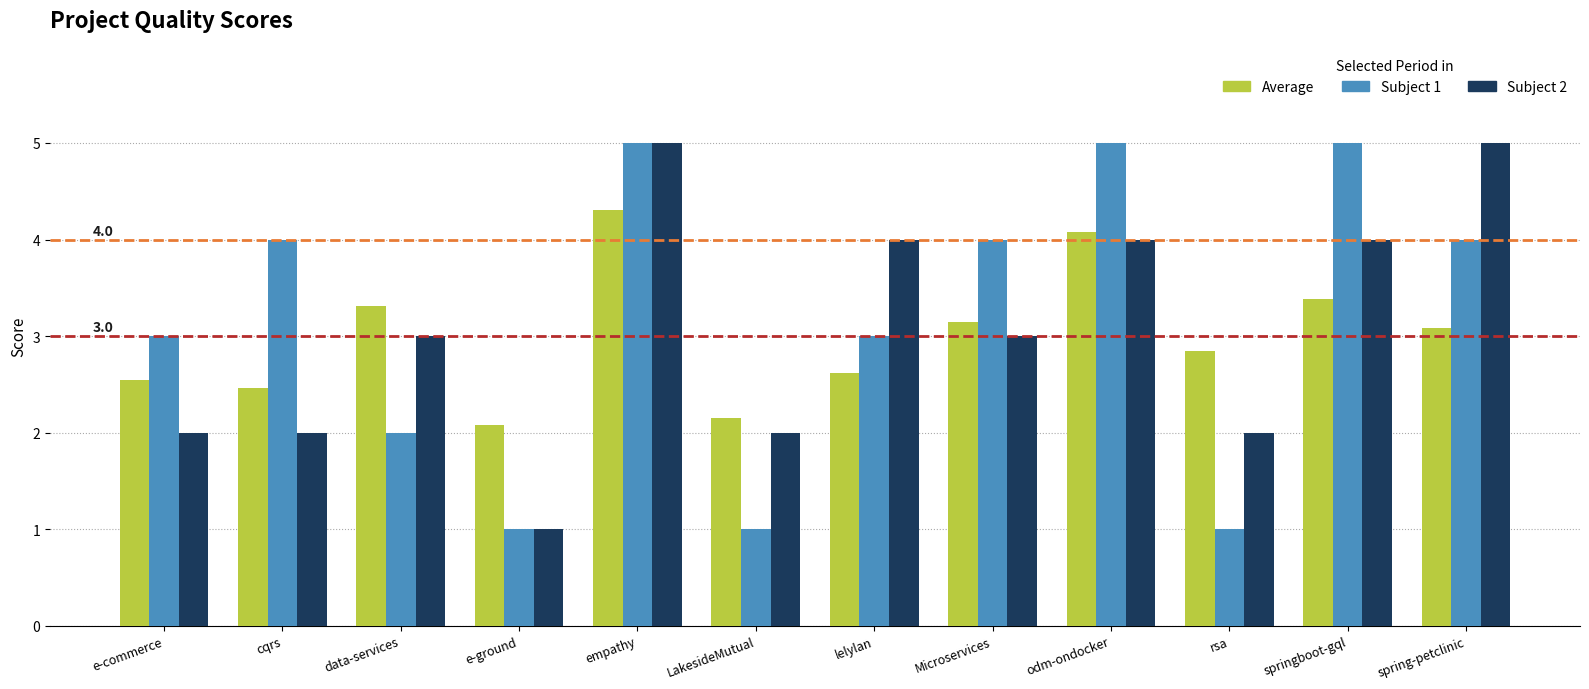

Count the number of categories in the chart.

12